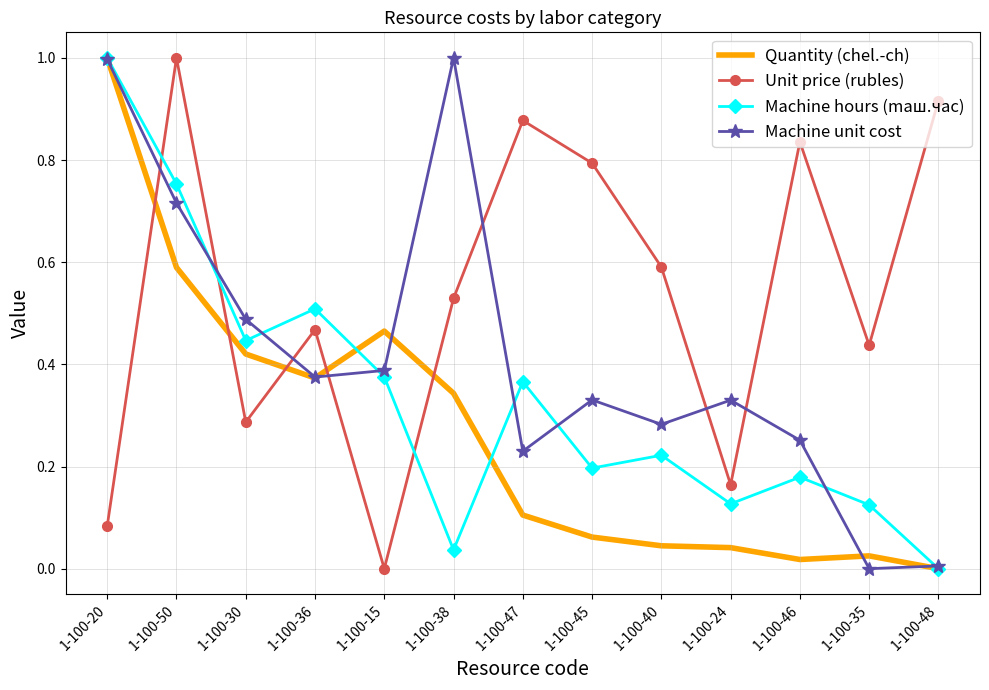

Is it true that Machine hours (maш.час) equals 0.1 at 1-100-35?

True